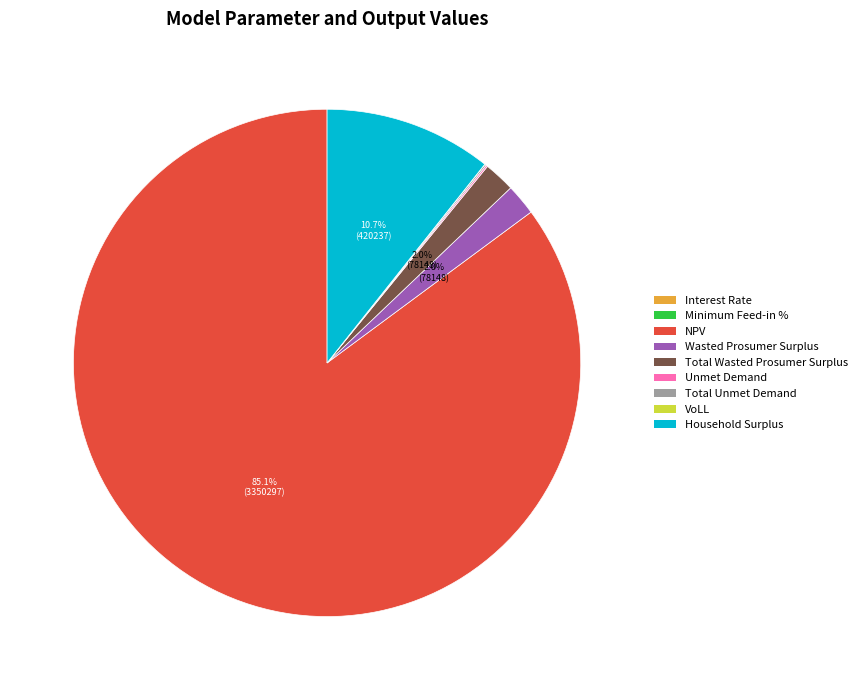

What percentage is the NPV slice, to the nearest percent?

85%